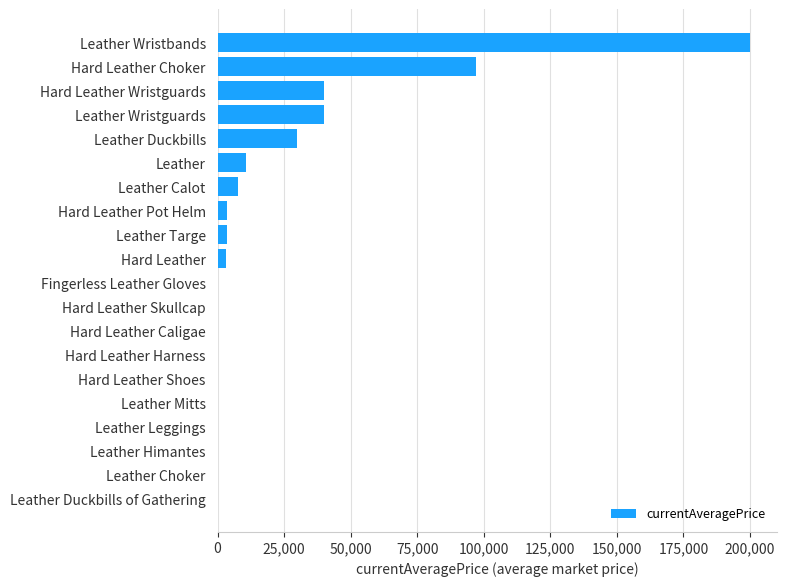

How many categories are shown in the chart?

20